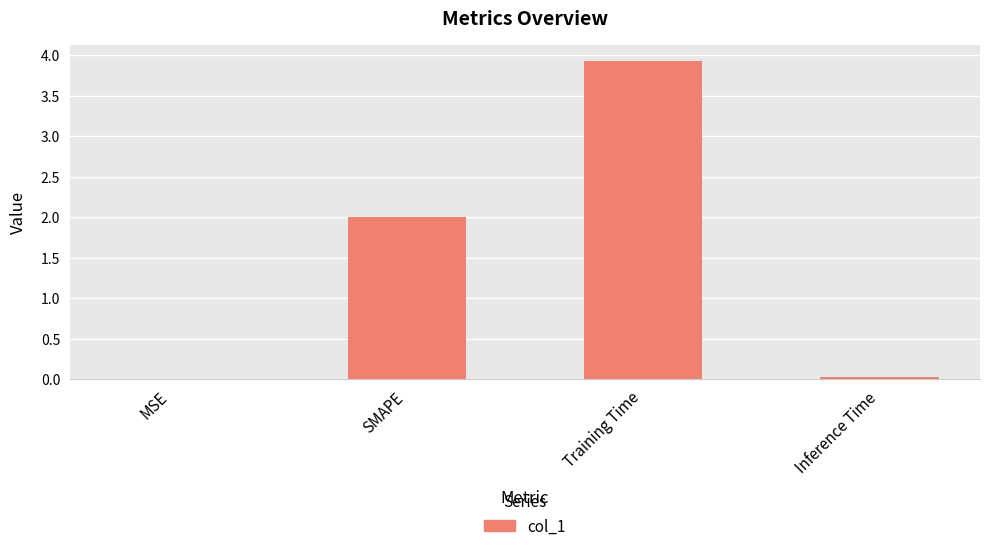

What is the average value?

1.5